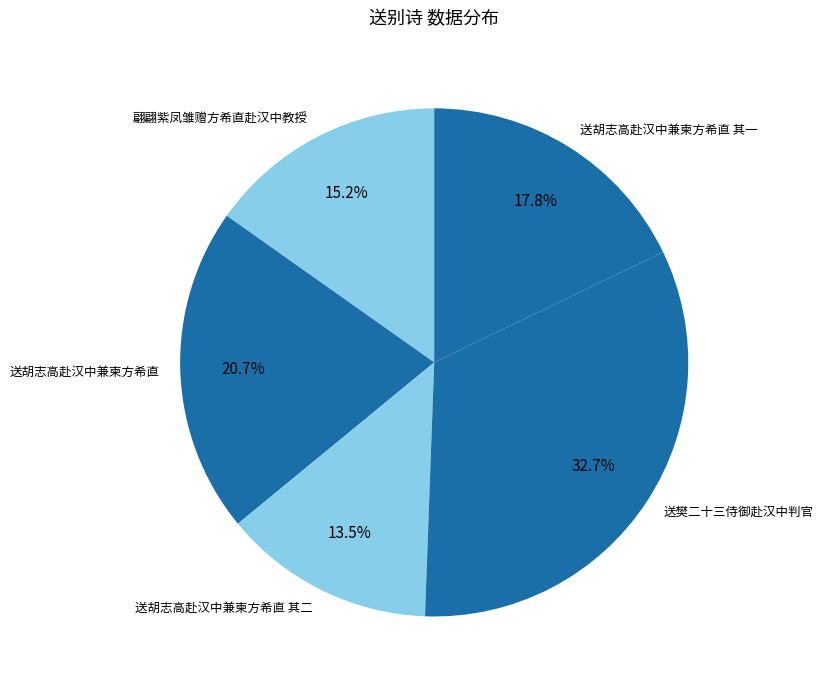

To the nearest percent, what is the difference between the 送胡志高赴汉中兼柬方希直 其二 and 送胡志高赴汉中兼柬方希直 slice percentages?

7%